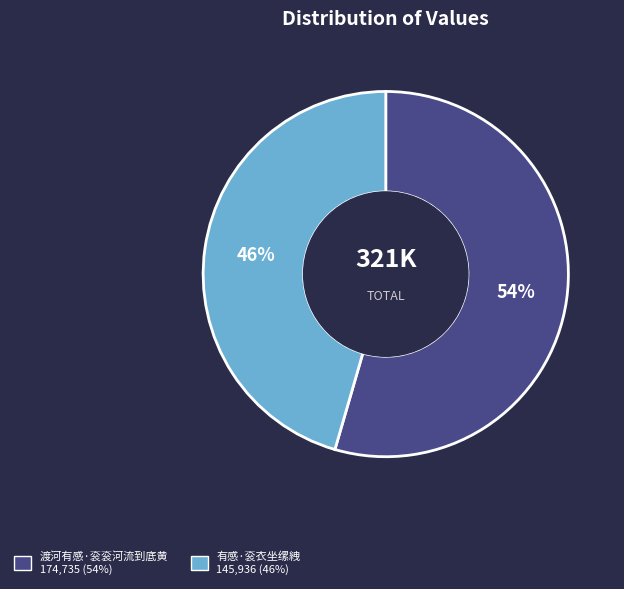

To the nearest percent, what percentage of the pie is 渡河有感·衮衮河流到底黄?

54%